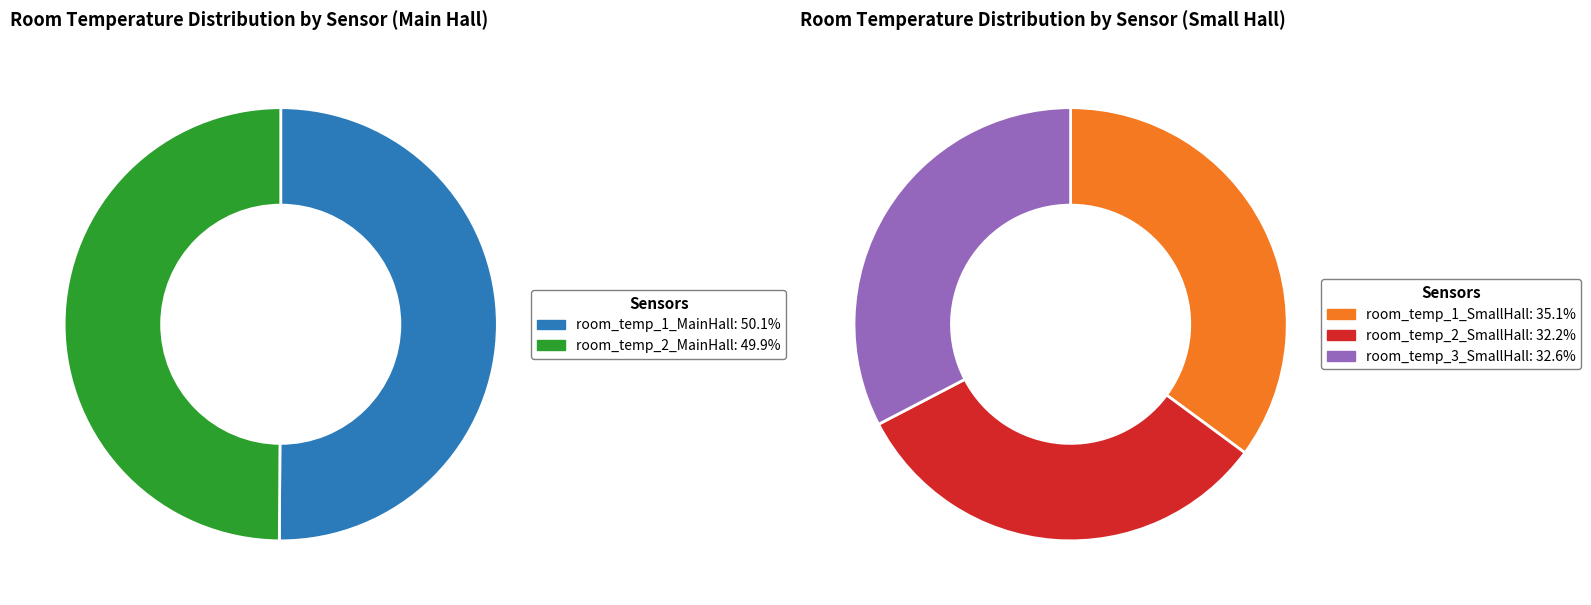

Combined, do 31 and 11 account for over 50%?

No